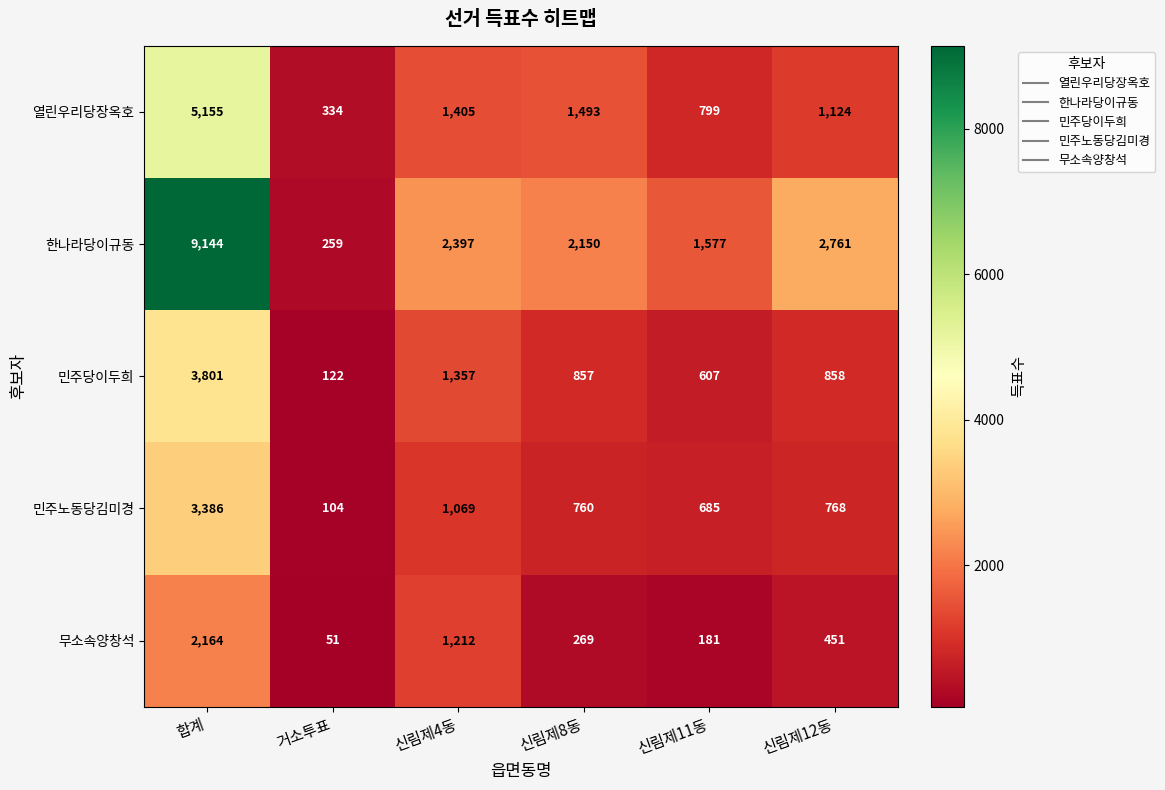

What is the greatest value displayed?

9144